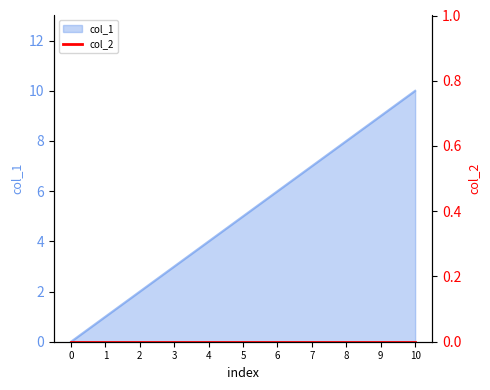

The value at 0 is 0. True or false?

True